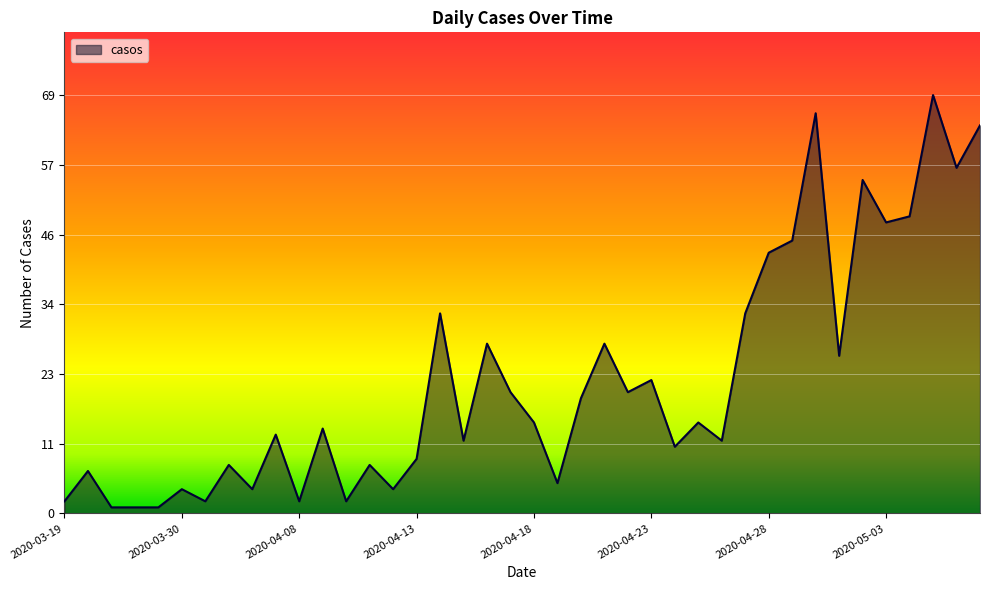

What is the difference between the maximum and minimum values?

68